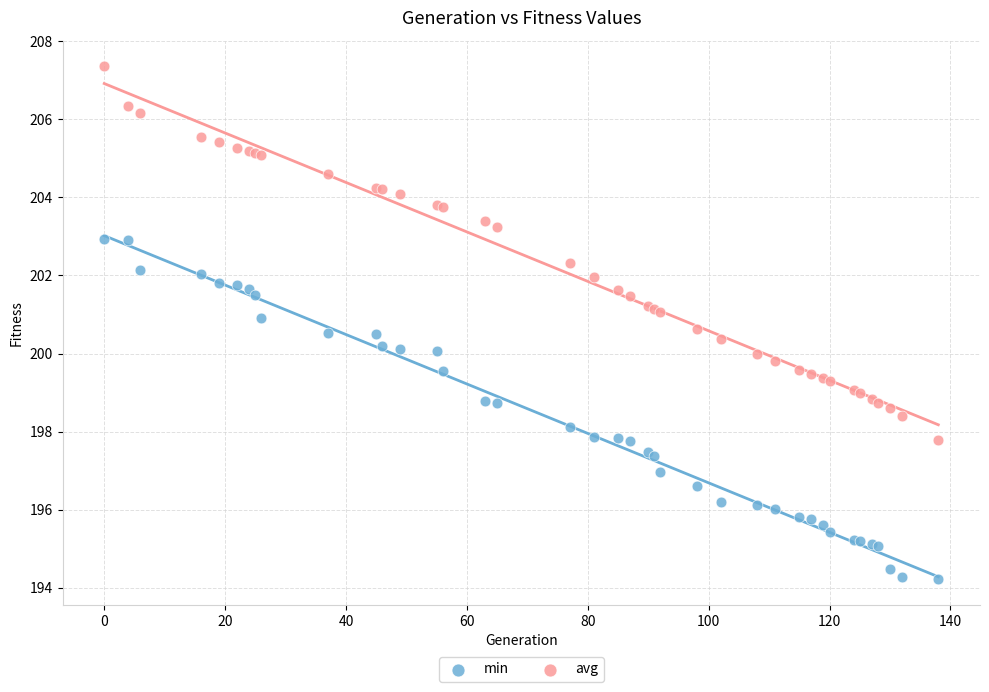

What are all the series names shown in the legend?

min, avg